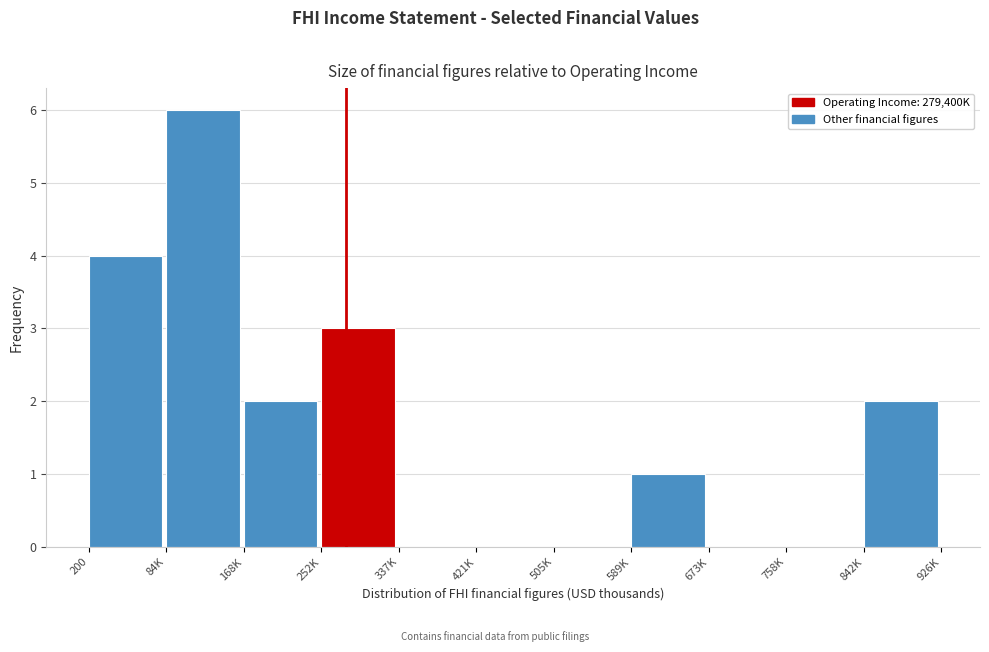

Reading left to right, extract all data points from this chart.

200=4	84K=6	168K=2	252K=3	337K=0	421K=0	505K=0	589K=1	673K=0	758K=0	842K=2